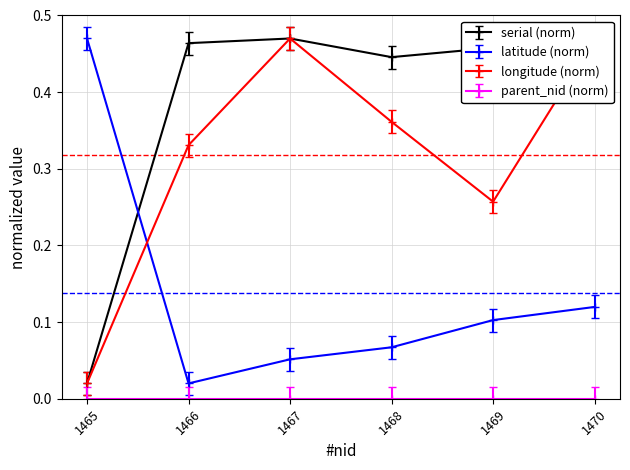

How many intersections are there between longitude (norm) and latitude (norm)?

1